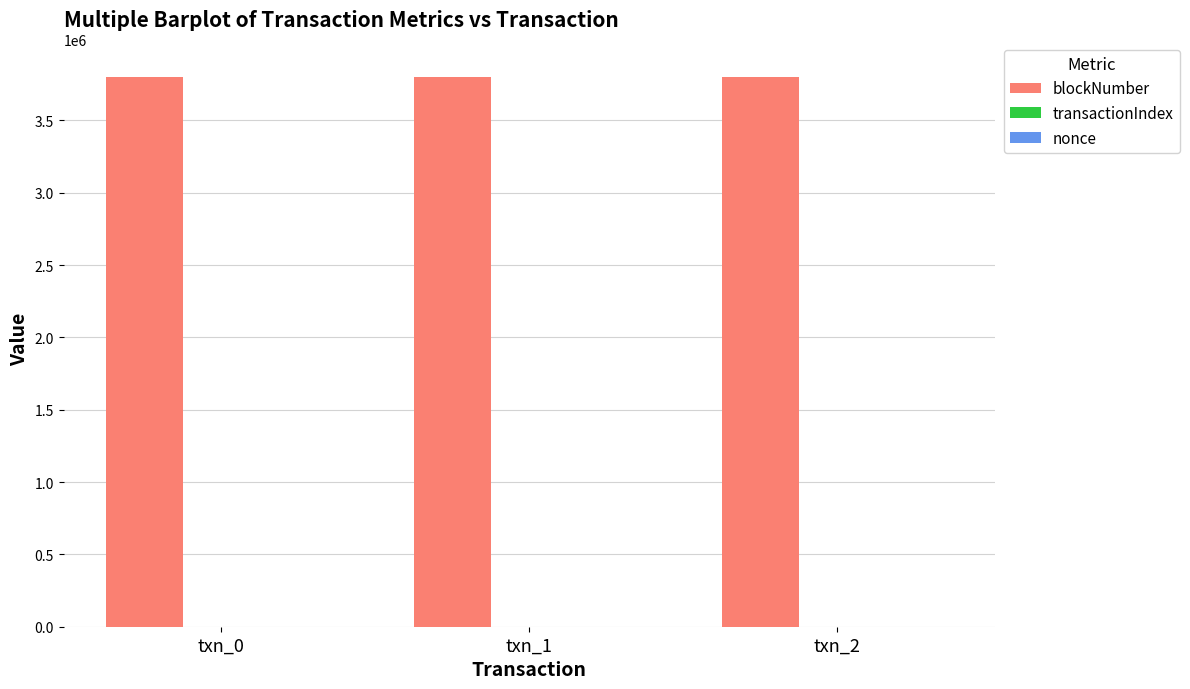

The blockNumber series shows 2252478 at txn_0. True or false?

False